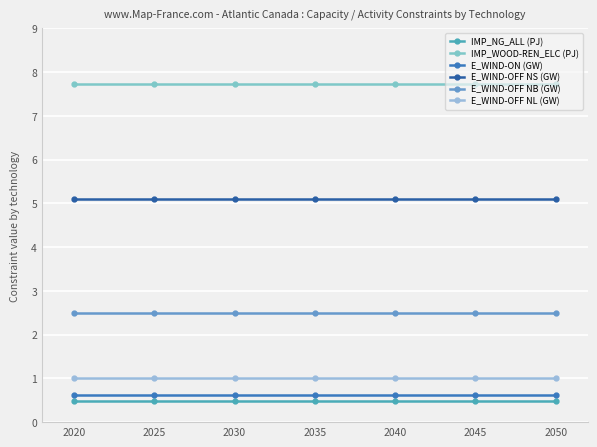

How many lines are shown in the chart?

6